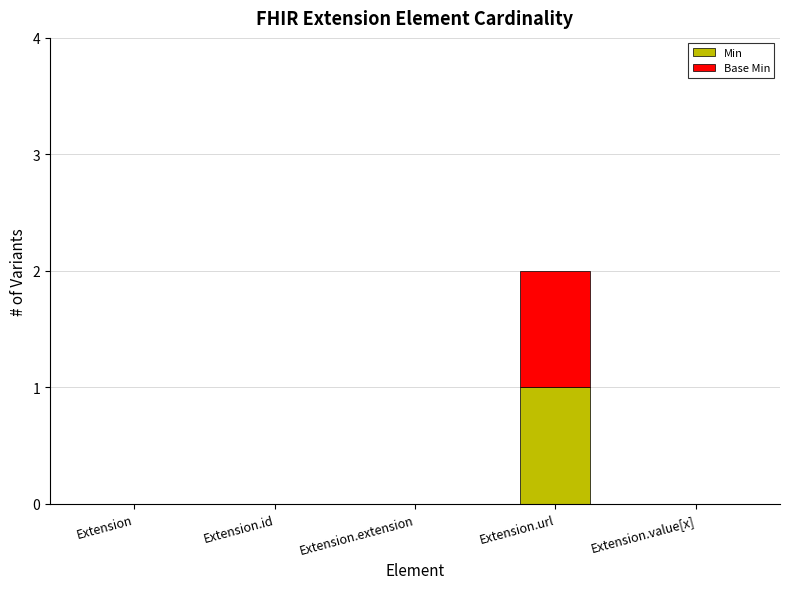

Which category has the highest value in the Min series?

Extension.url